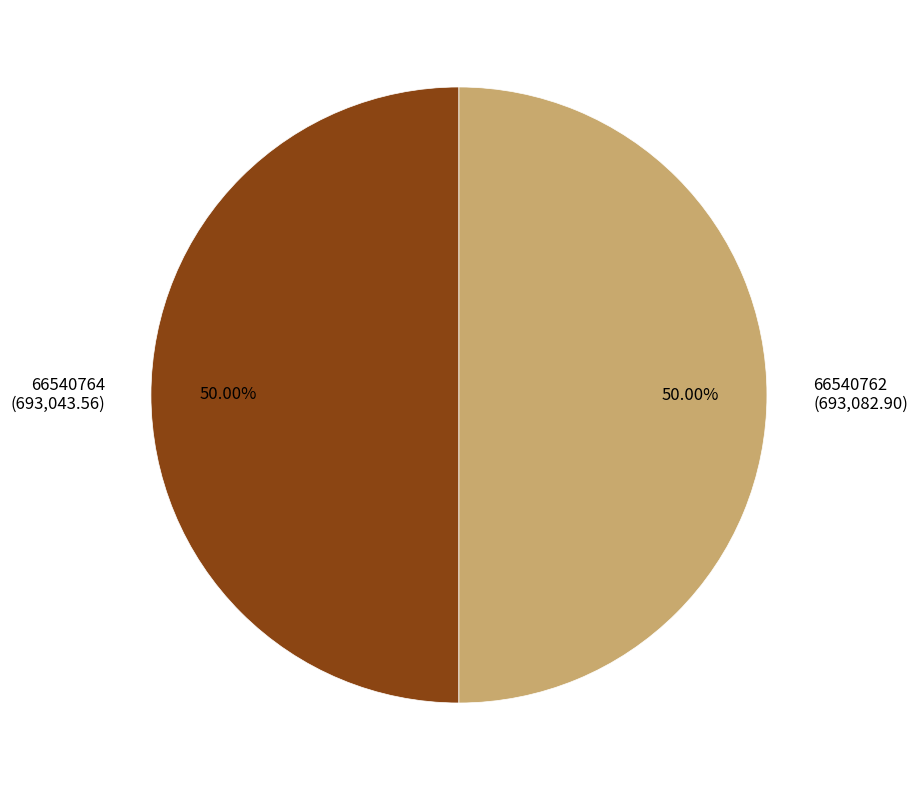

The 66540762 slice represents 42% of the pie. True or false?

False